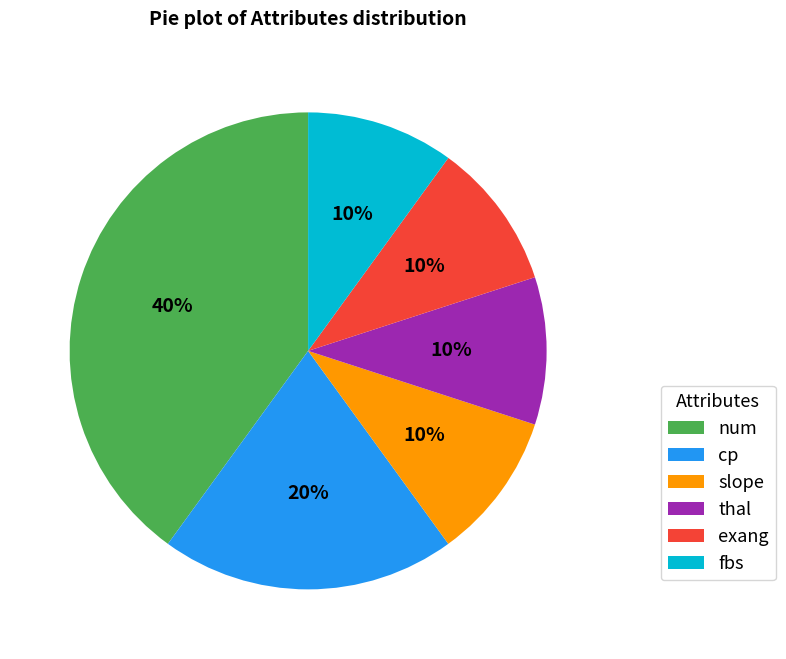

To the nearest percent, what is the average slice percentage?

17%